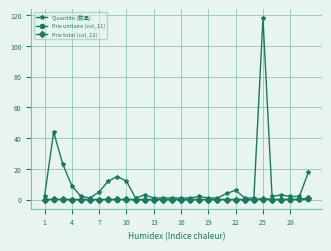

What are all the series names shown in the legend?

Quantité (数量), Prix unitaire (col_11), Prix total (col_12)